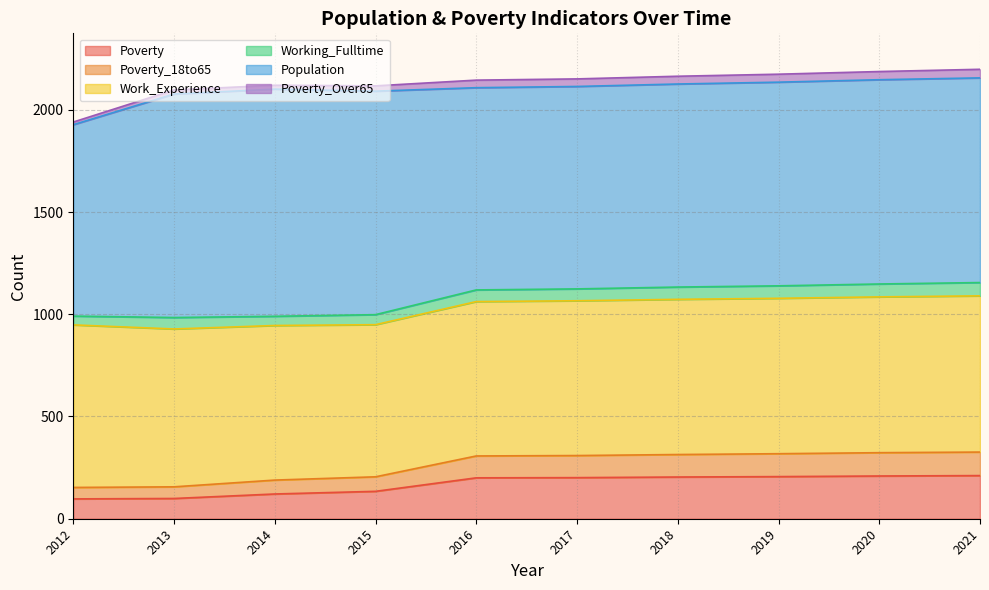

Is the value of Population at 2012 greater than the value of Poverty_18to65 at 2015?

Yes